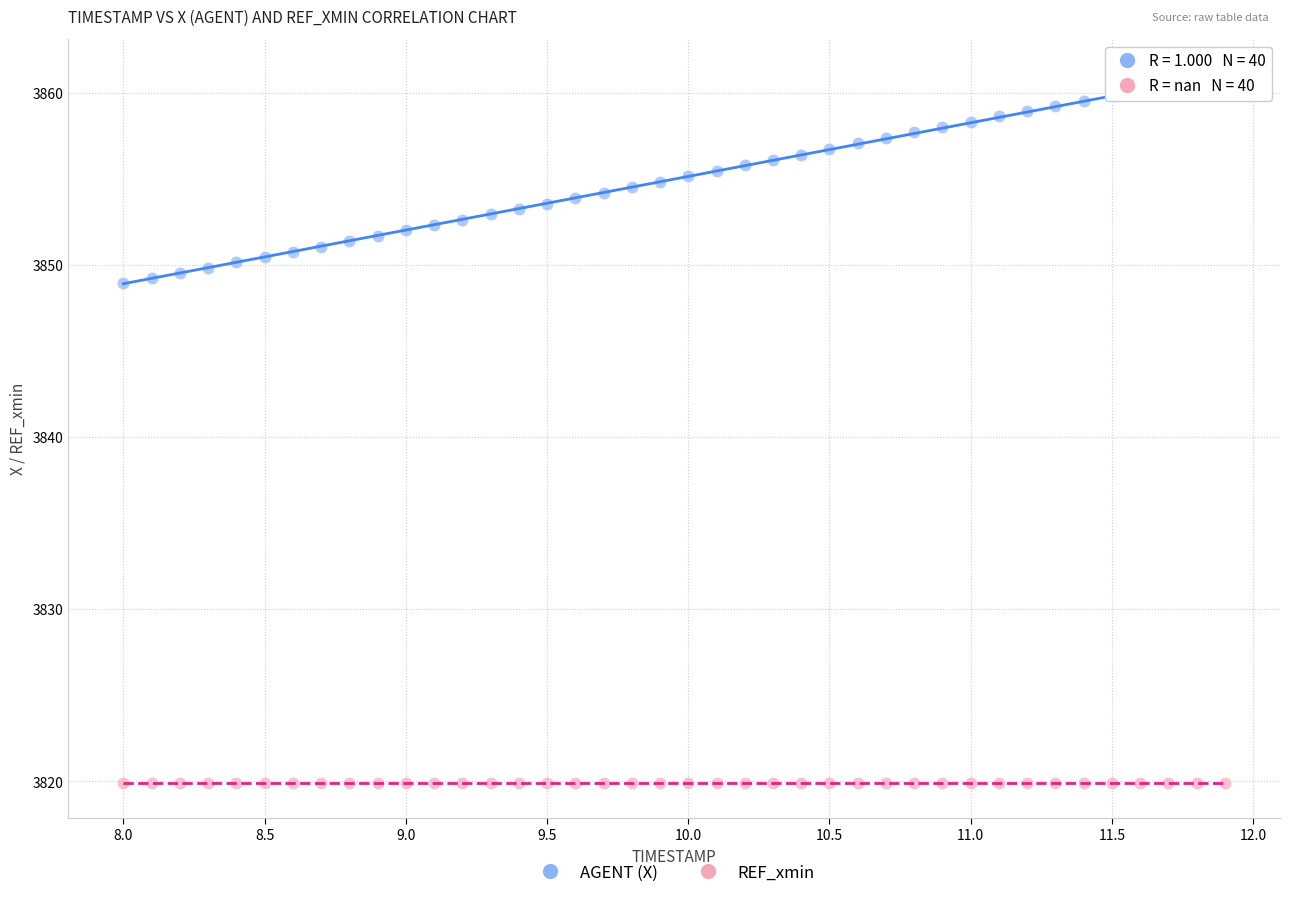

Which series contains the highest Y value?

AGENT (X)